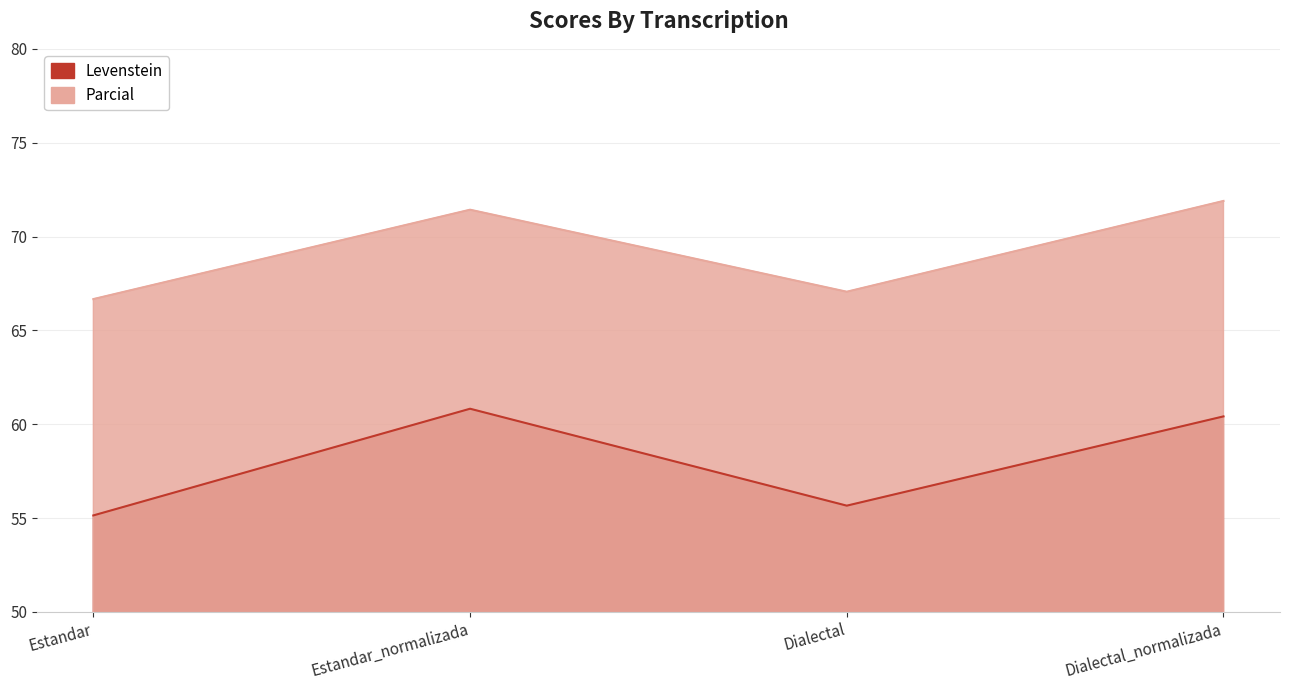

True or false: Levenstein and Parcial intersect in this chart.

False